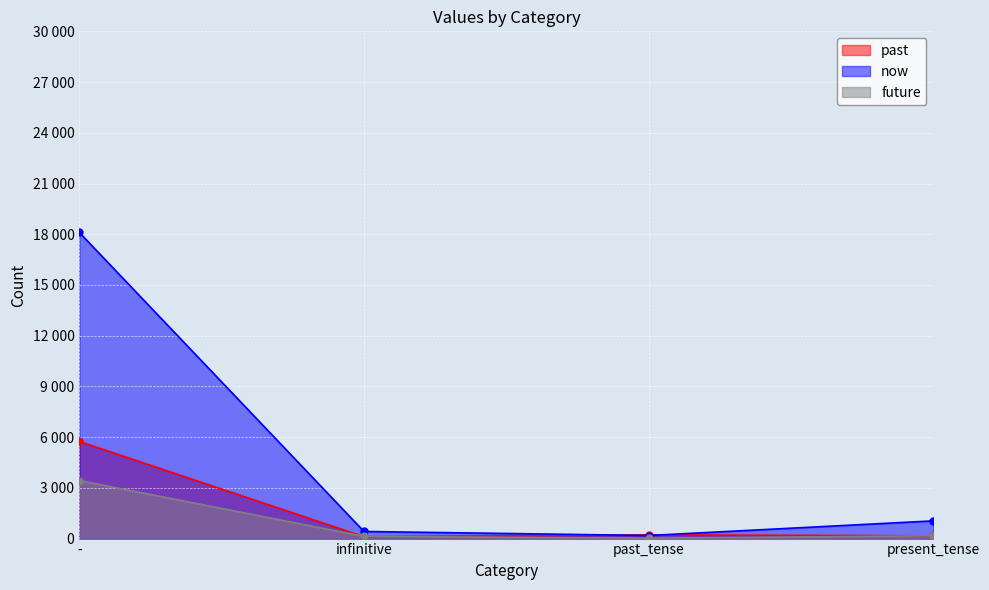

Is it true that future equals 132 at infinitive?

True